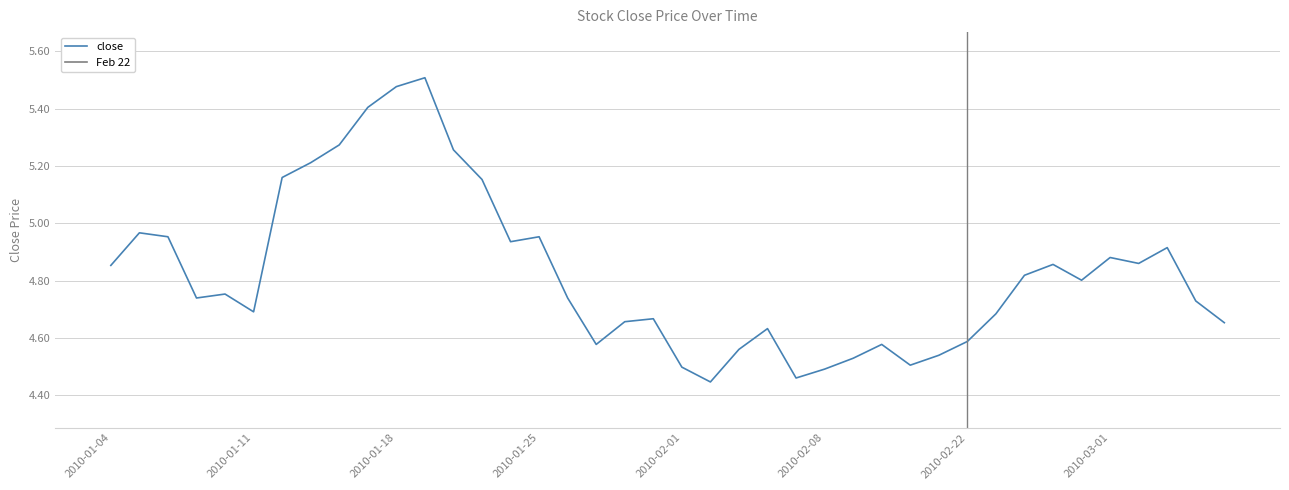

What is the difference between the maximum and minimum values?

1.1